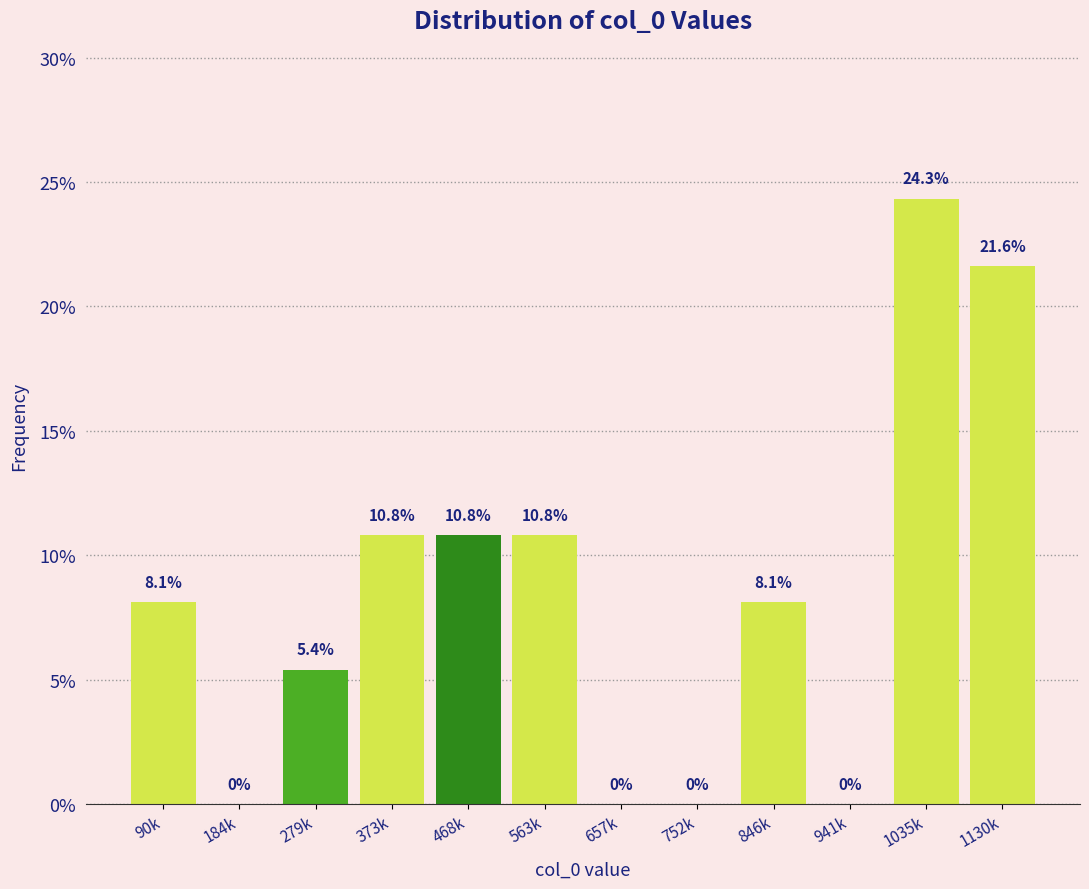

Reading left to right, transcribe all the data shown in this chart.

90k=8.1	184k=0.0	279k=5.4	373k=10.8	468k=10.8	563k=10.8	657k=0.0	752k=0.0	846k=8.1	941k=0.0	1035k=24.3	1130k=21.6